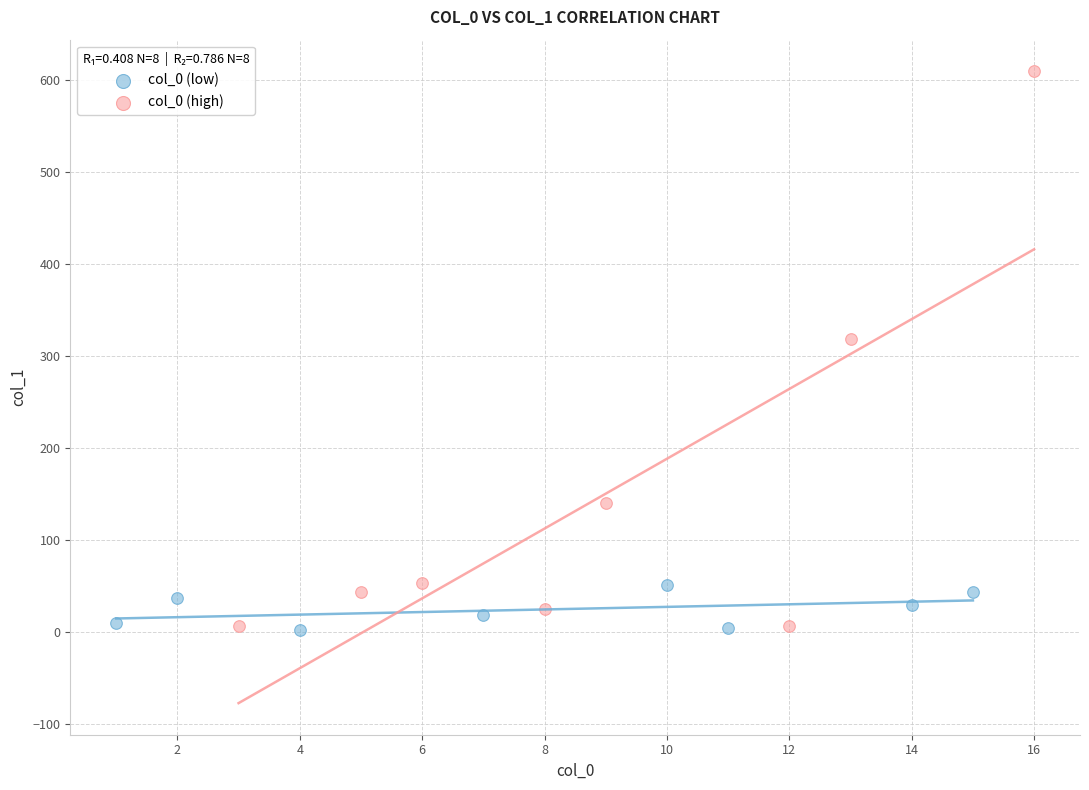

Which series has the widest spread of Y values?

col_0 (high)